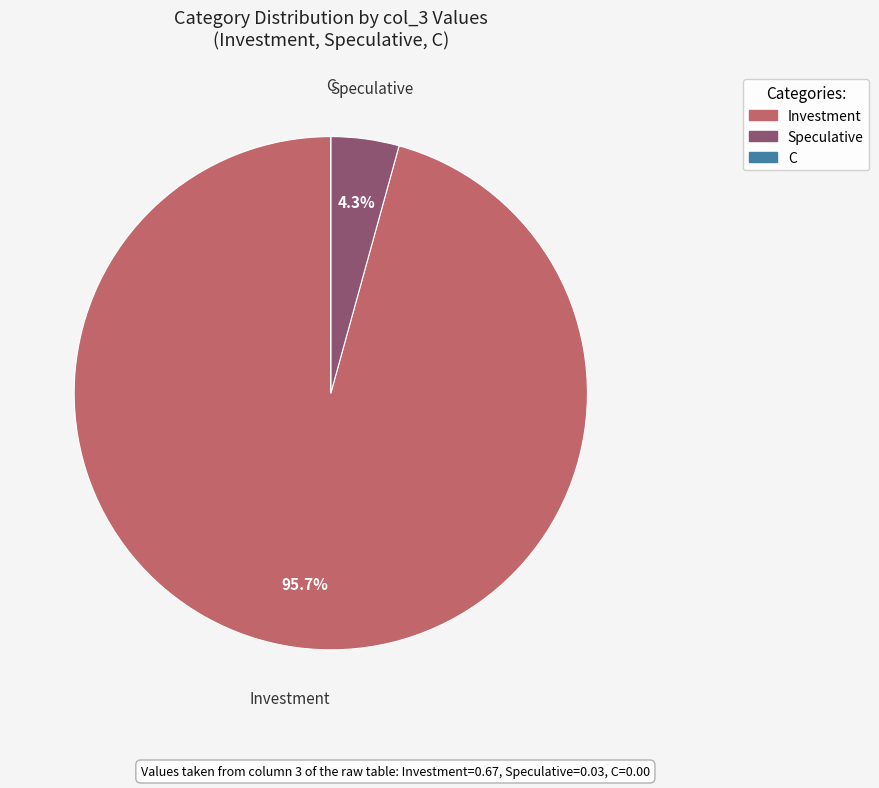

What percentage is NOT represented by Investment?

4.3%